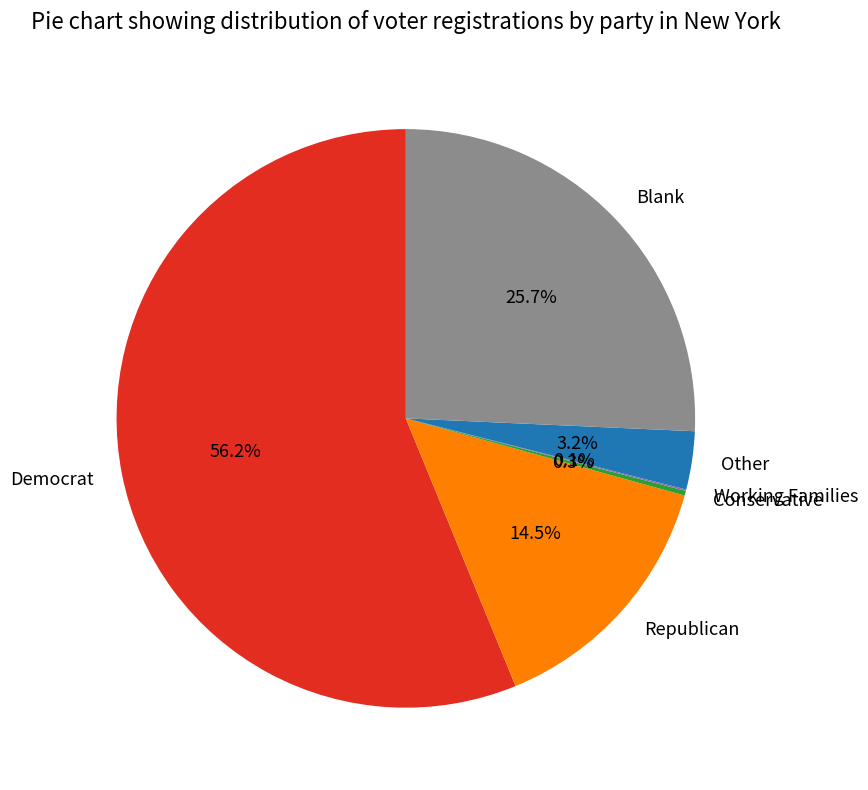

Which slice represents more than half of the pie?

Democrat